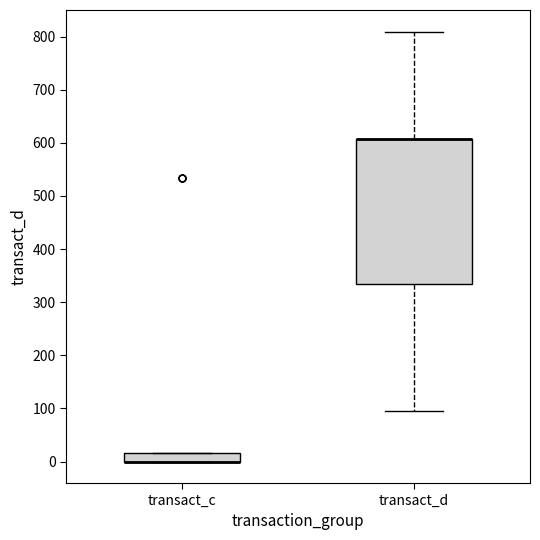

Where does the lower whisker of the box for transact_d end on the y-axis? The values are not printed on the chart, so give them approximately, as read against the axis.

100